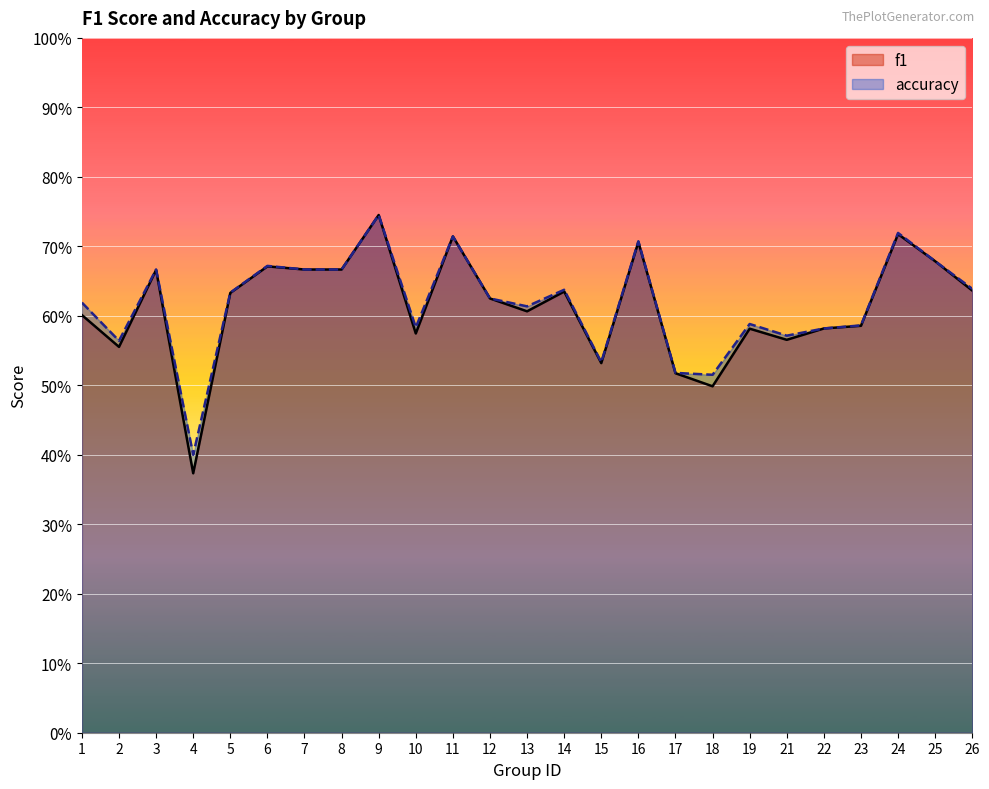

What is the average value of the f1 series?

0.6